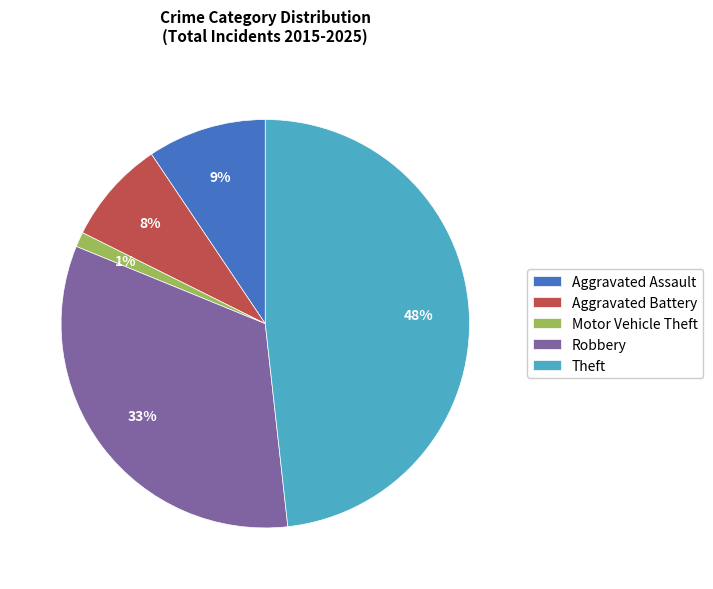

What is the smallest slice in the pie chart?

Motor Vehicle Theft